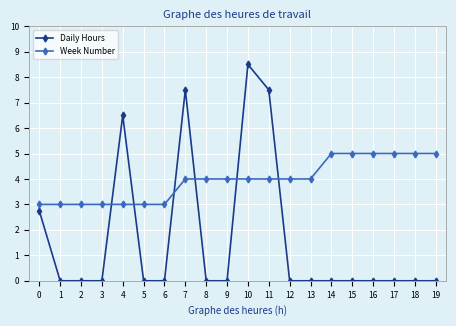

What is the average value of the Week Number series?

4.0